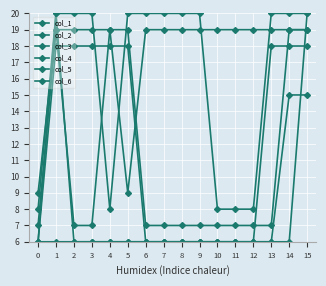

Rank the series by their maximum value, from lowest to highest.

col_1, col_4, col_3, col_6, col_2, col_5